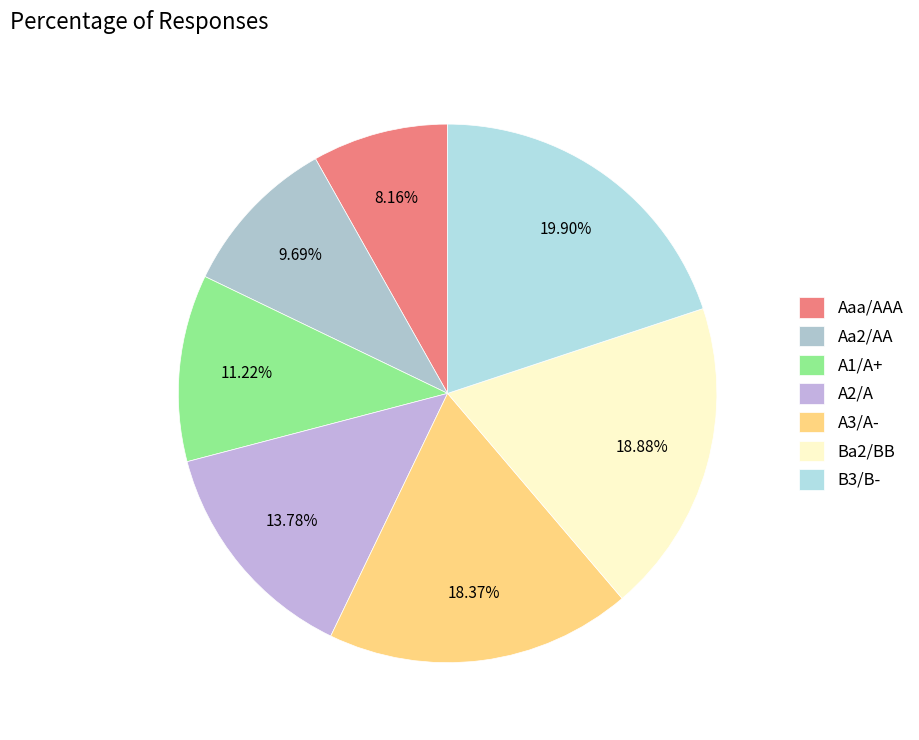

Between A2/A and Aa2/AA, which is larger?

A2/A